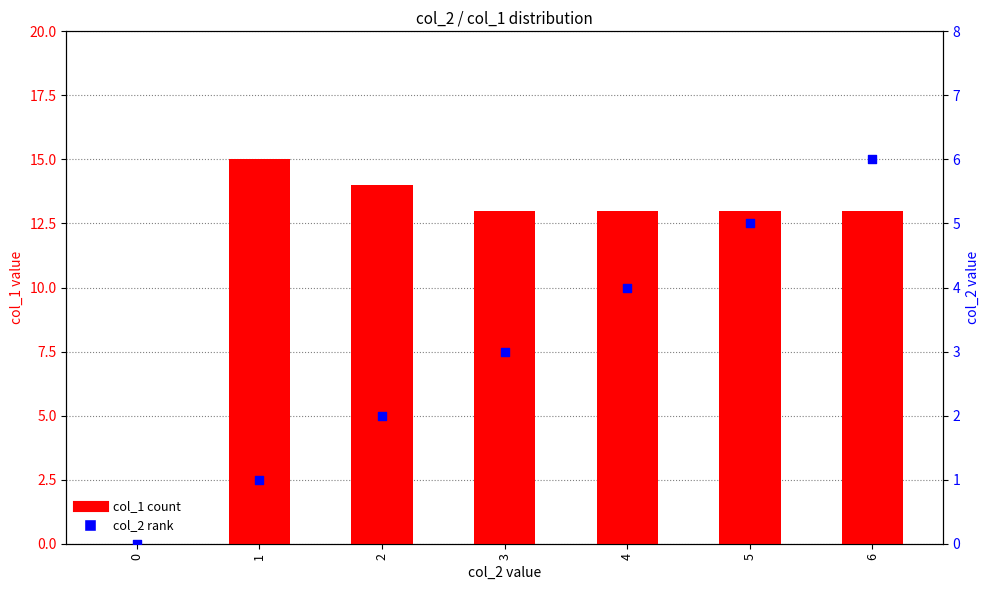

At which category is the sum across all series the highest?

6